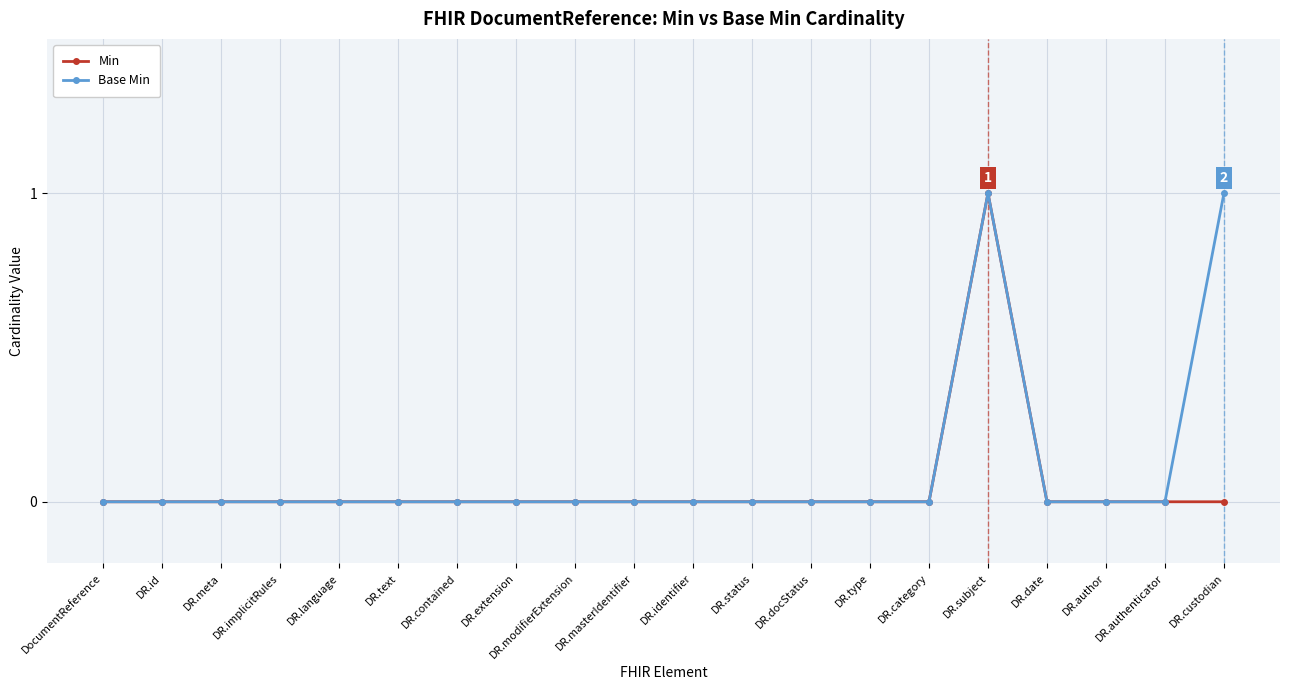

Is it true that Min equals 0 at DocumentReference?

True